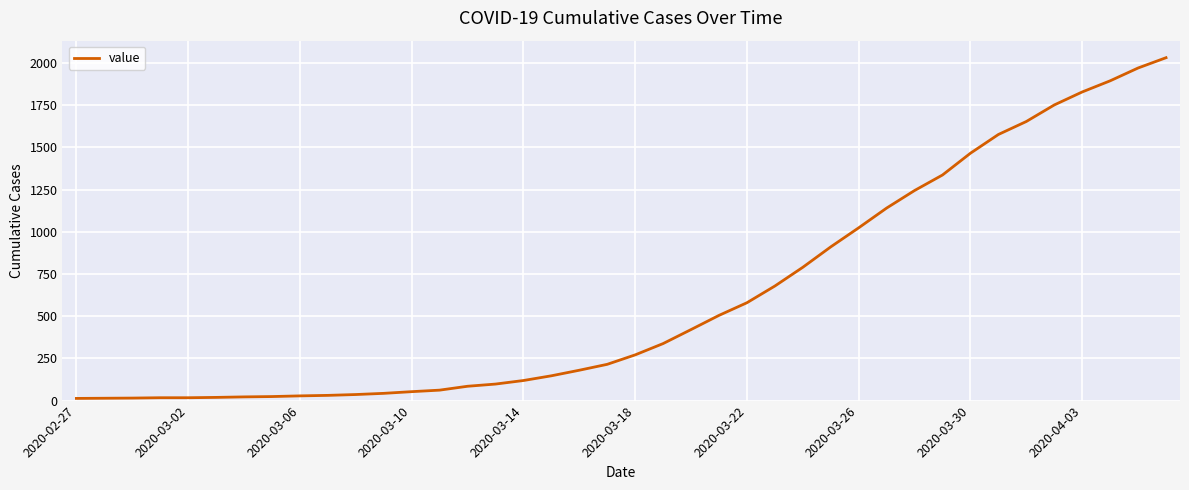

How many lines are shown in the chart?

1